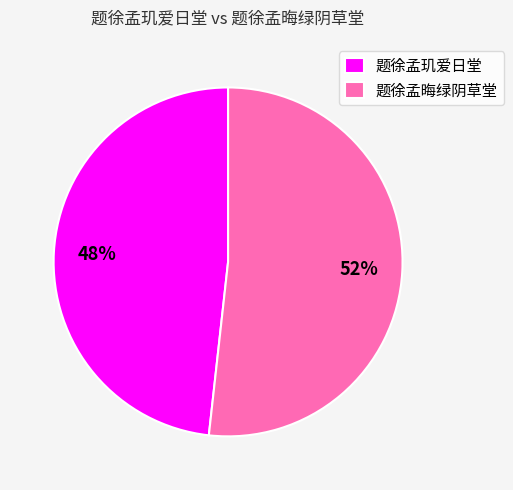

Which slice is the largest?

题徐孟晦绿阴草堂